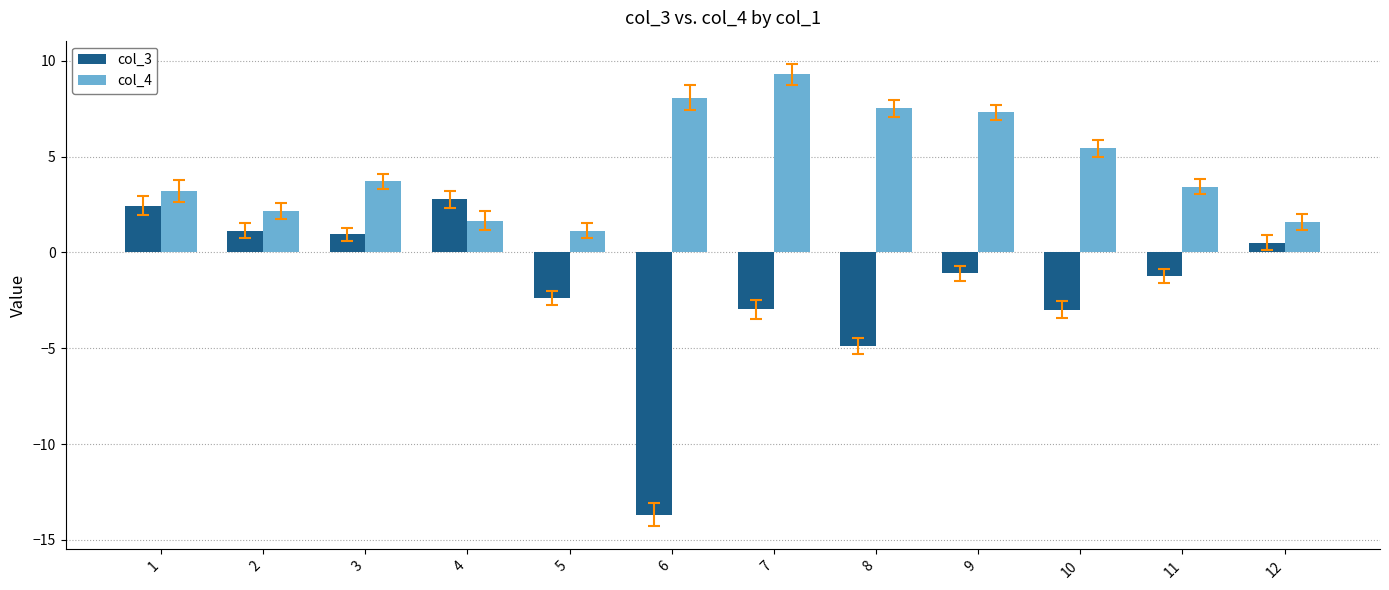

Rank the series by their maximum value, from highest to lowest.

col_4, col_3